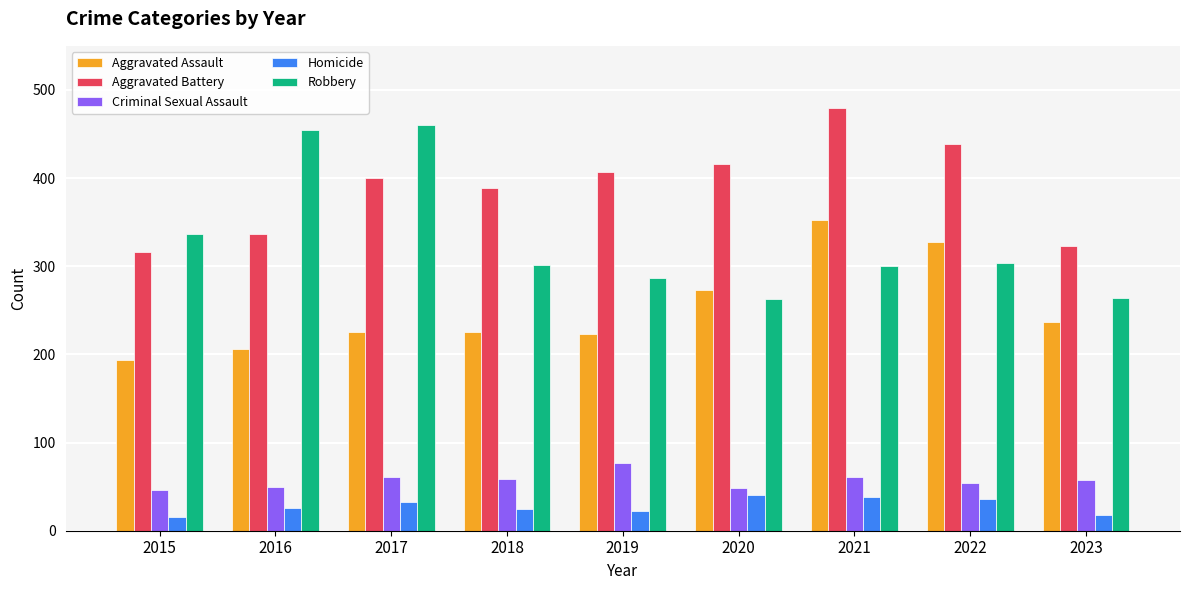

At 2021, list the series in order from smallest to largest.

Homicide, Criminal Sexual Assault, Robbery, Aggravated Assault, Aggravated Battery